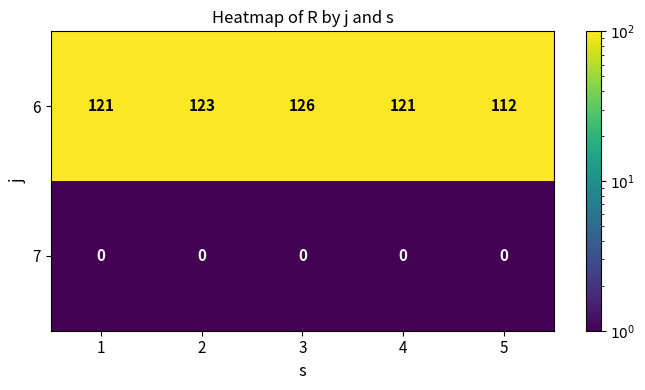

Is it true that 6 equals 55 at 5?

False